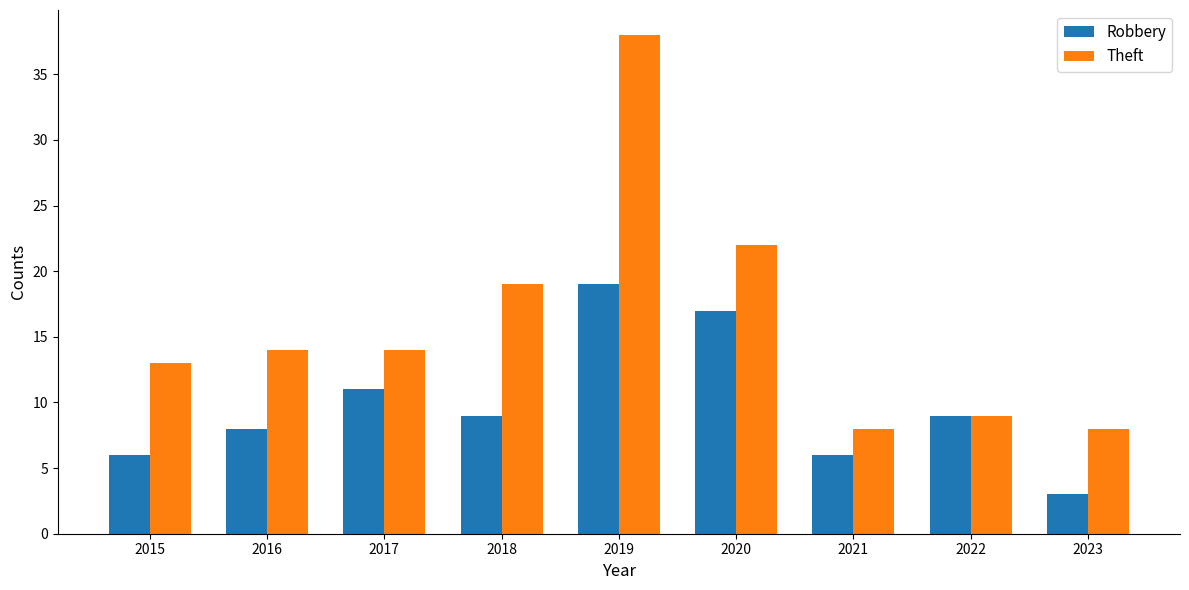

How many groups of bars are there?

9